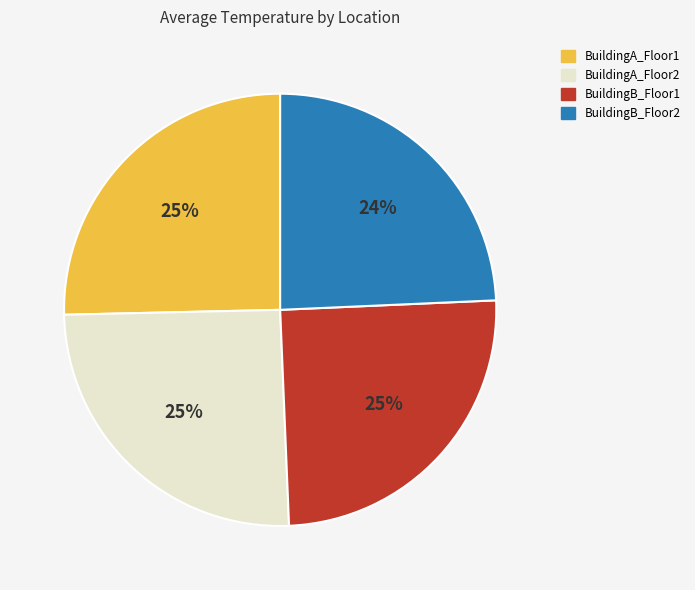

Which slice is the smallest?

BuildingB_Floor2